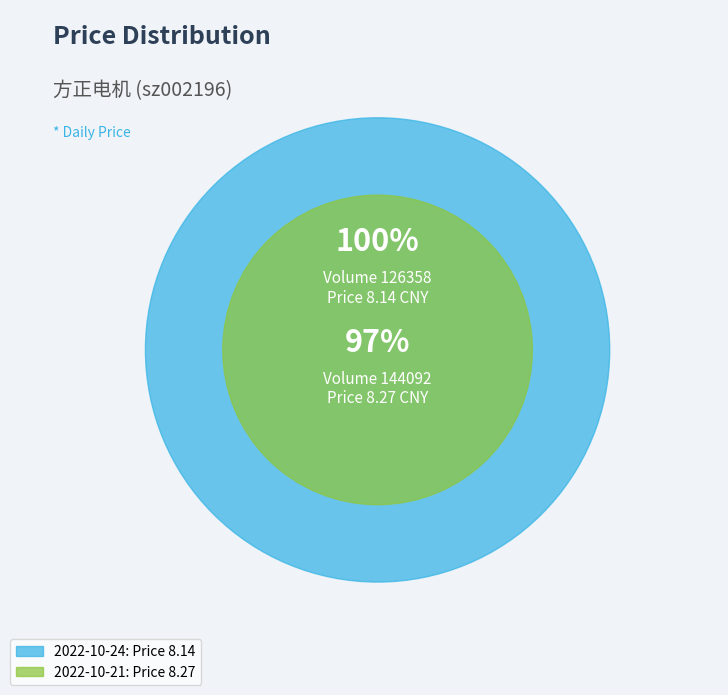

How many segments does this pie chart have?

2